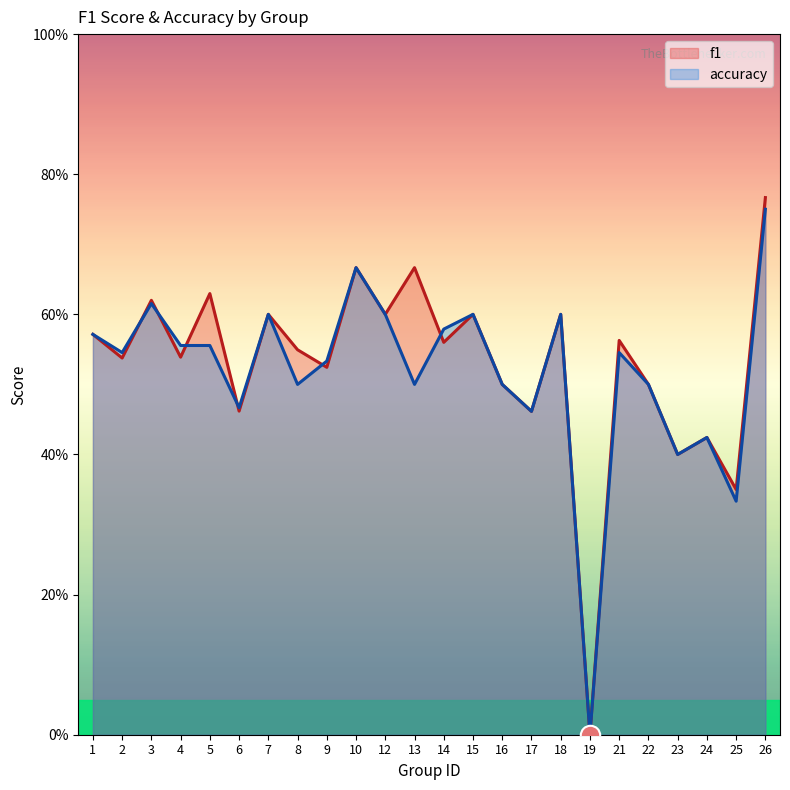

Reading right to left, transcribe all the data shown in this chart.

f1: 0.8	0.4	0.4	0.4	0.5	0.6	0.0	0.6	0.5	0.5	0.6	0.6	0.7	0.6	0.7	0.5	0.5	0.6	0.5	0.6	0.5	0.6	0.5	0.6
accuracy: 0.8	0.3	0.4	0.4	0.5	0.5	0.0	0.6	0.5	0.5	0.6	0.6	0.5	0.6	0.7	0.5	0.5	0.6	0.5	0.6	0.6	0.6	0.5	0.6